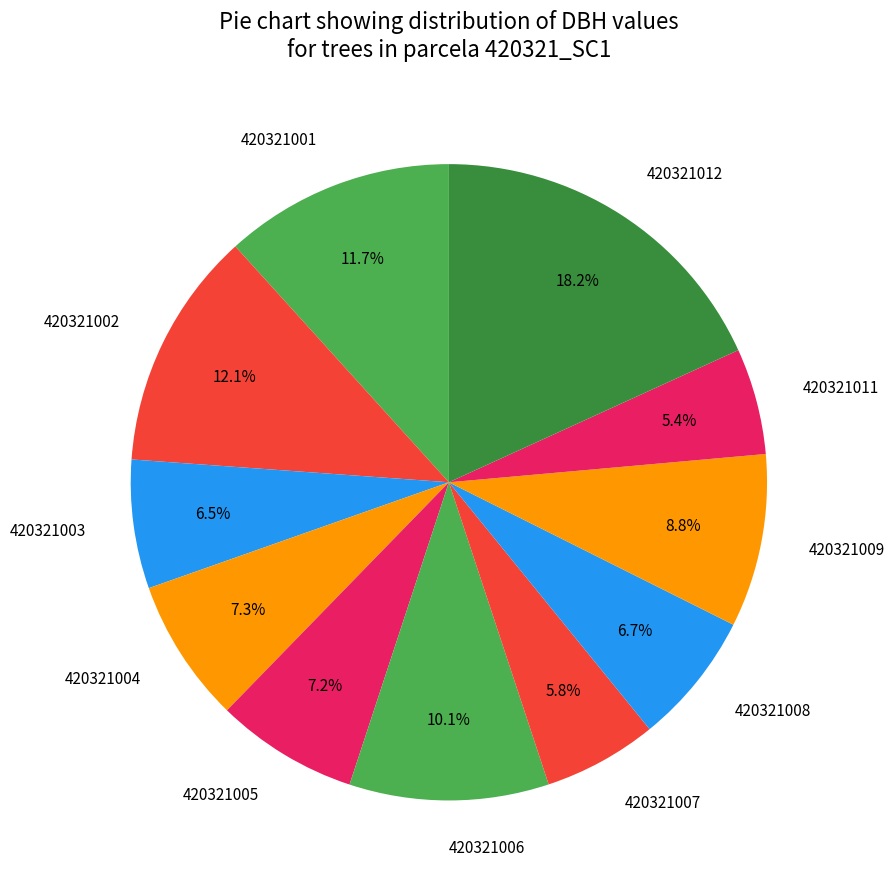

What is the largest slice in the pie chart?

420321012